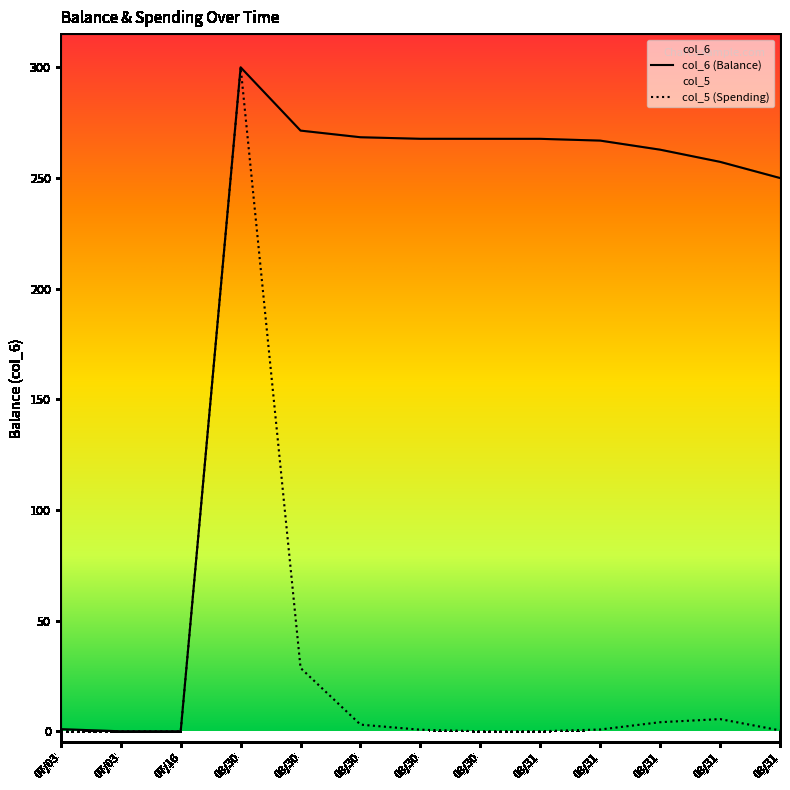

What is the label of the 7th point from the left?

08/30